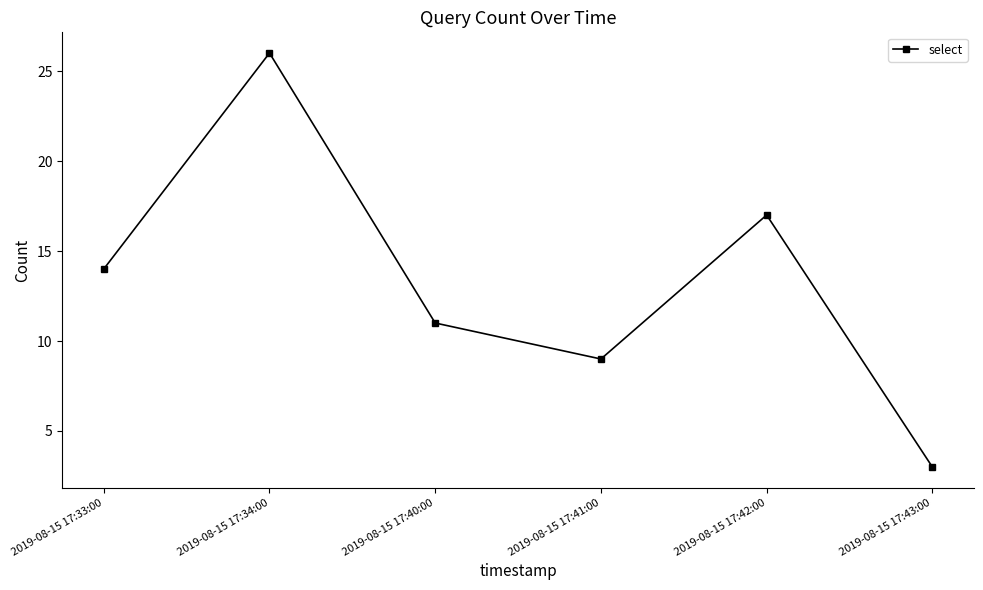

What is the difference between the maximum and minimum values?

23